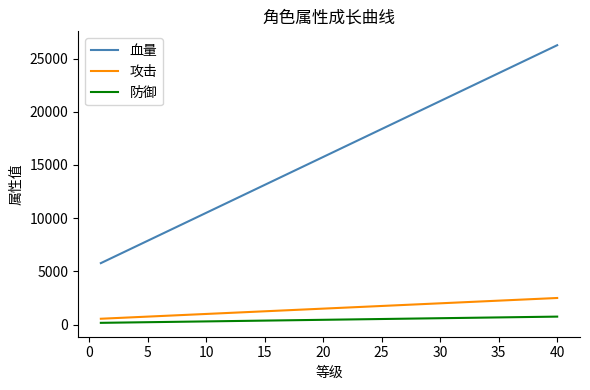

True or false: 防御 and 血量 cross at least once.

False